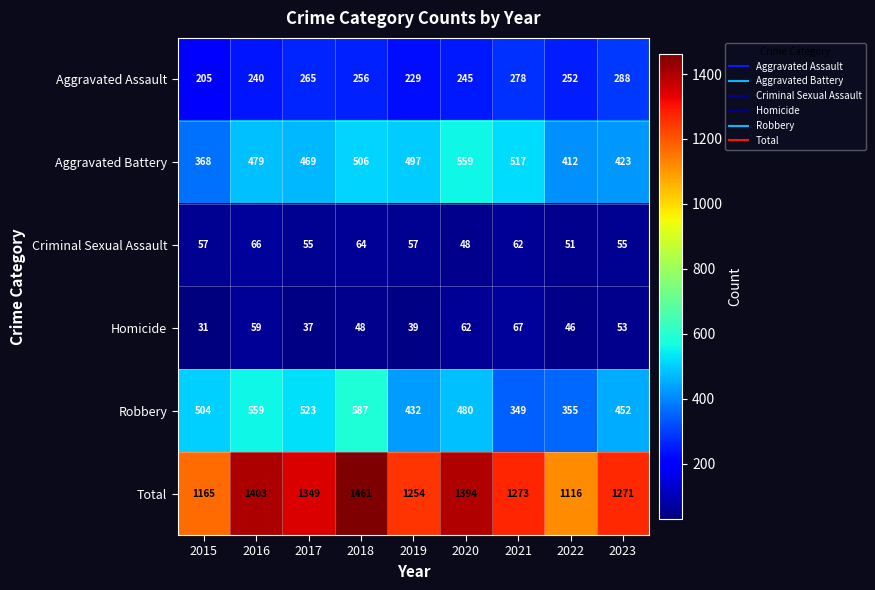

True or false: Aggravated Assault has a value of 252 at 2022.

True